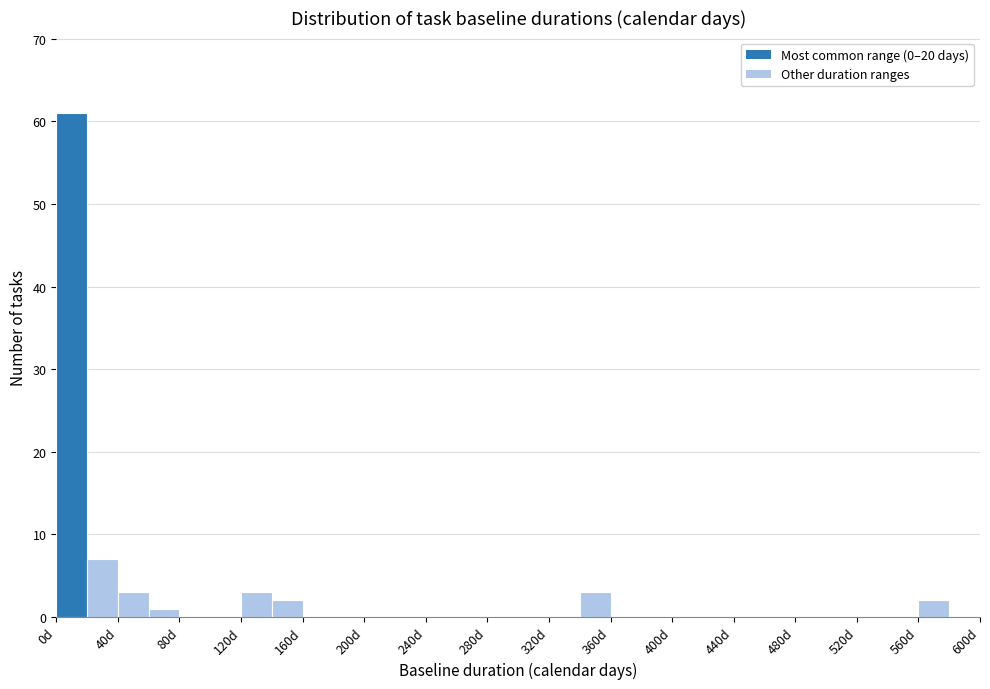

Reading left to right, list every bar in this chart as the range it spans on the x-axis followed by its height. The values are not printed on the chart, so give them approximately, as read against the axis.

0 to 20: 61
20 to 40: 7
40 to 60: 3
60 to 80: 1
80 to 100: 0
100 to 120: 0
120 to 140: 3
140 to 160: 2
160 to 180: 0
180 to 200: 0
200 to 220: 0
220 to 240: 0
240 to 260: 0
260 to 280: 0
280 to 300: 0
300 to 320: 0
320 to 340: 0
340 to 360: 3
360 to 380: 0
380 to 400: 0
400 to 420: 0
420 to 440: 0
440 to 460: 0
460 to 480: 0
480 to 500: 0
500 to 520: 0
520 to 540: 0
540 to 560: 0
560 to 580: 2
580 to 600: 0